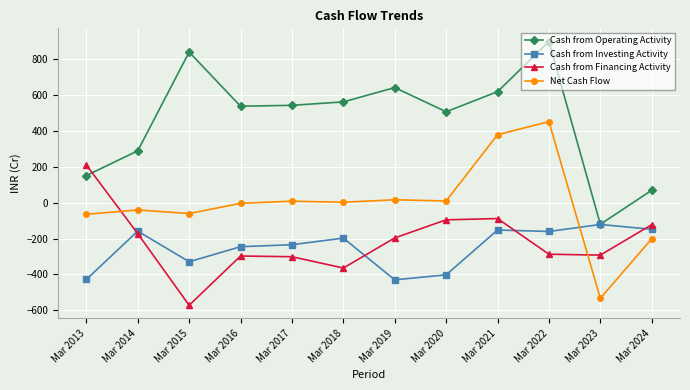

At how many categories does at least one series exceed 244?

9